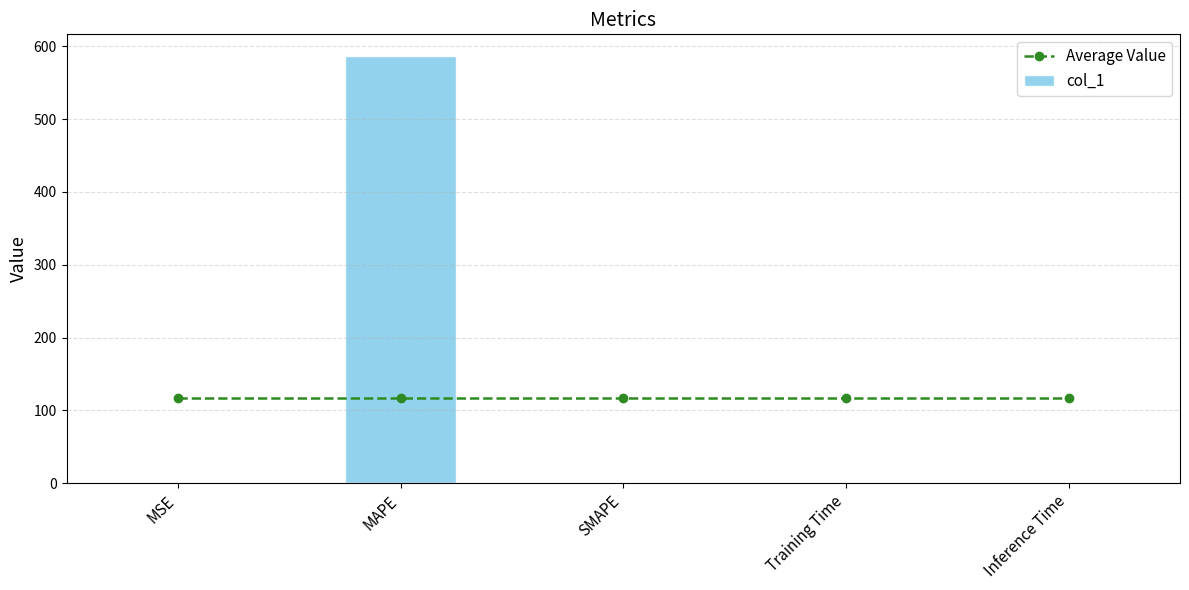

What is the label of the 3rd bar from the left?

SMAPE